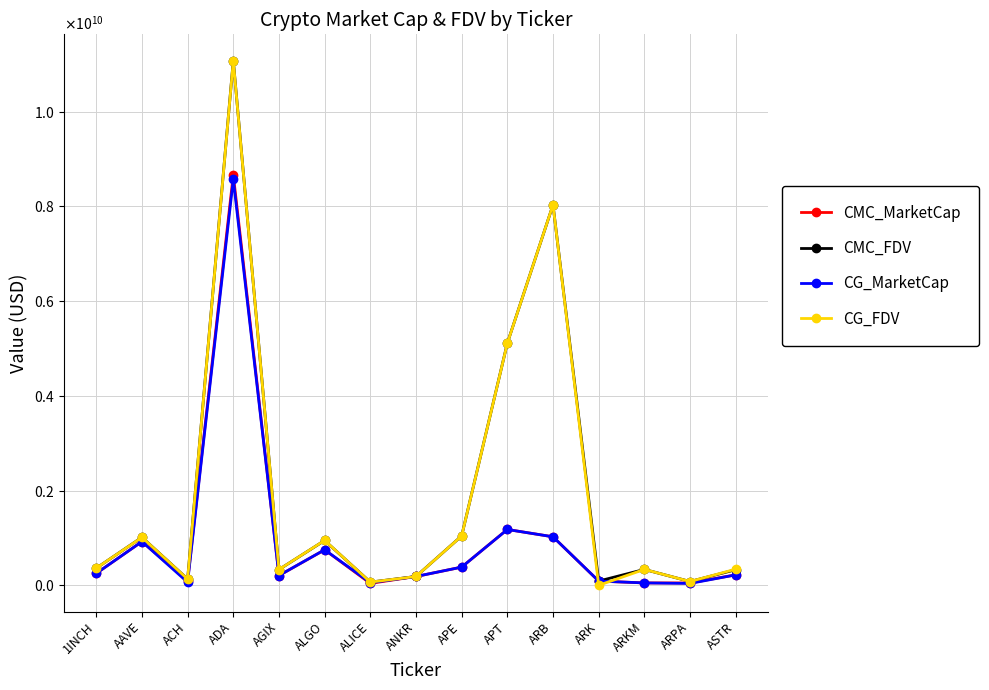

Which series changed the most between ALICE and ARK?

CG_FDV